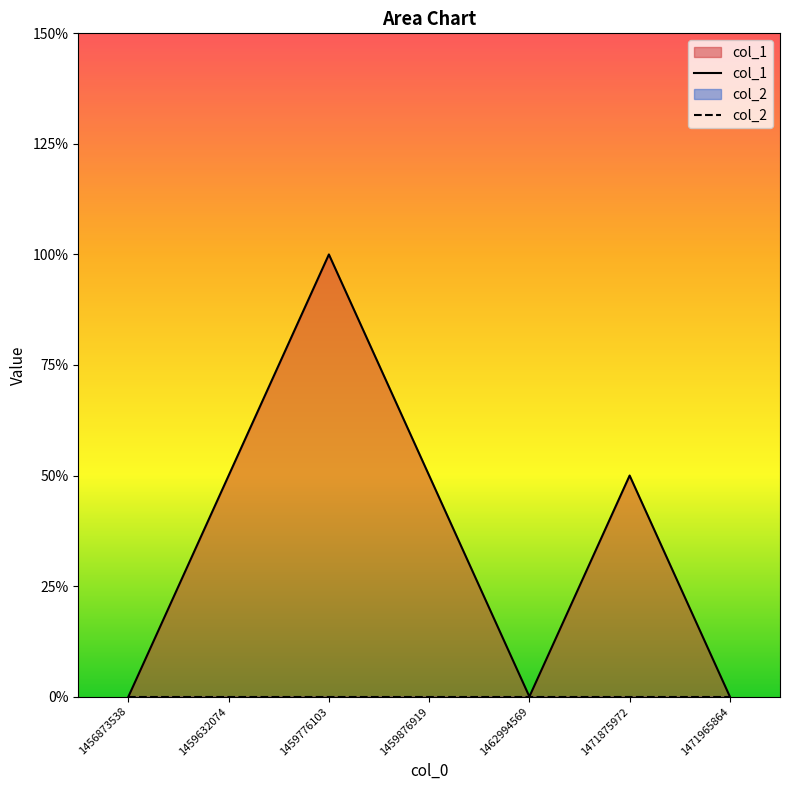

True or false: col_1 and col_2 intersect in this chart.

False